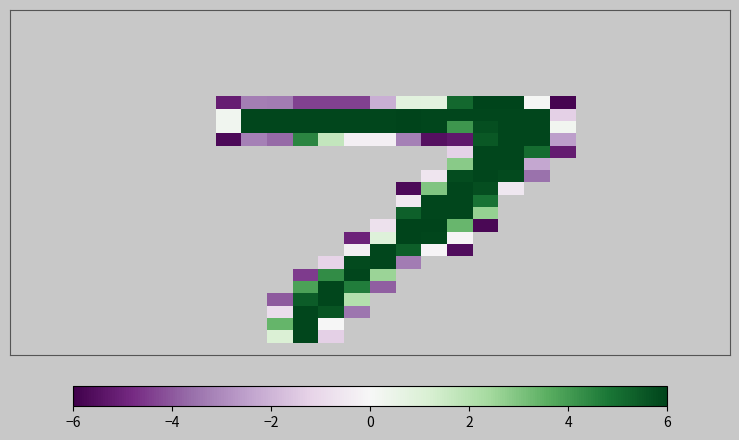

At how many categories does at least one series exceed 3?

12